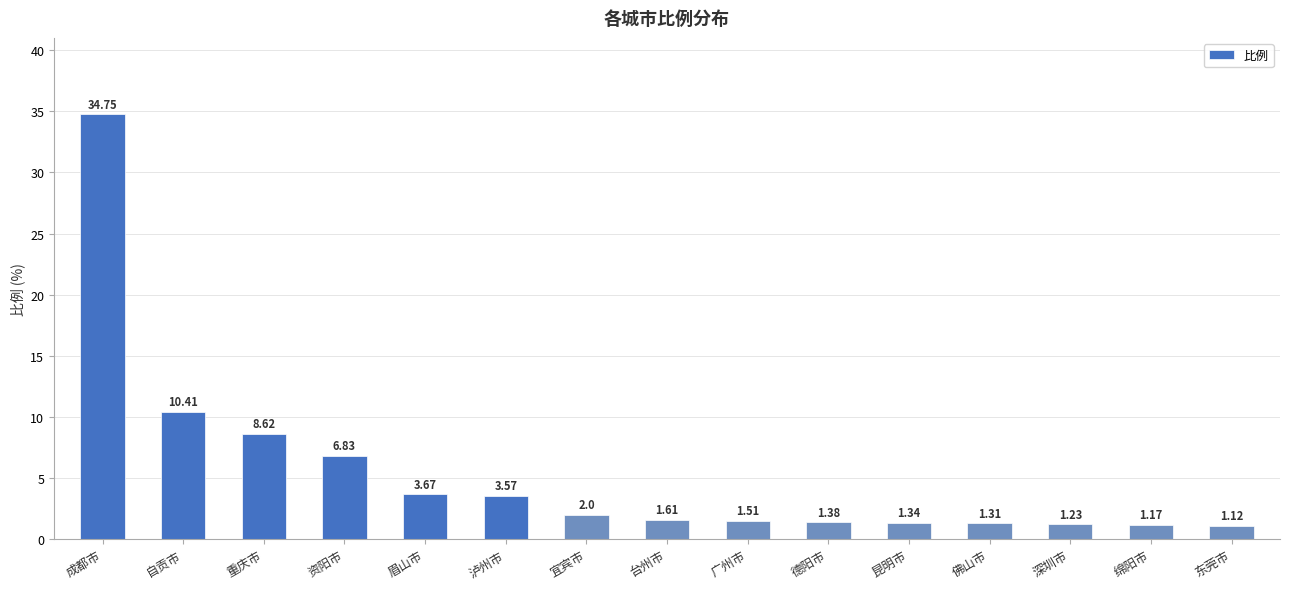

List the labels in order of value, smallest first.

东莞市, 绵阳市, 深圳市, 佛山市, 昆明市, 德阳市, 广州市, 台州市, 宜宾市, 泸州市, 眉山市, 资阳市, 重庆市, 自贡市, 成都市